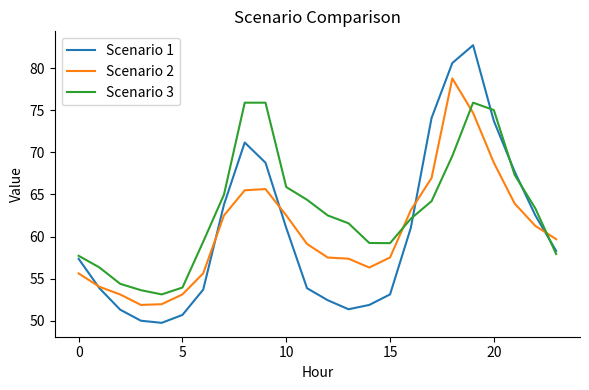

Which series has the largest total across all categories?

Scenario 3